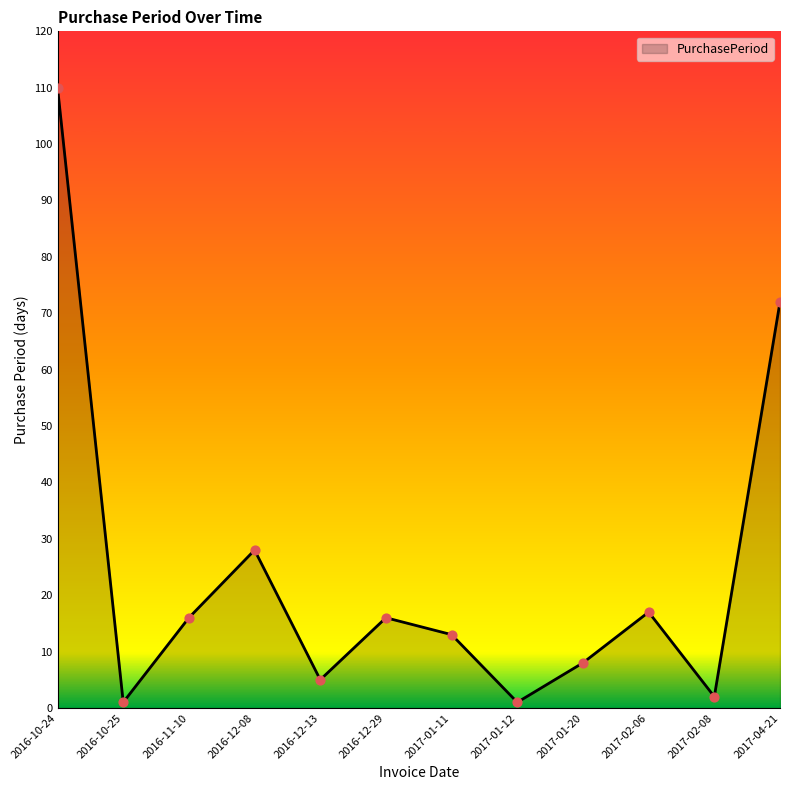

What is the change in value from 2016-12-08 to 2017-02-06?

-11